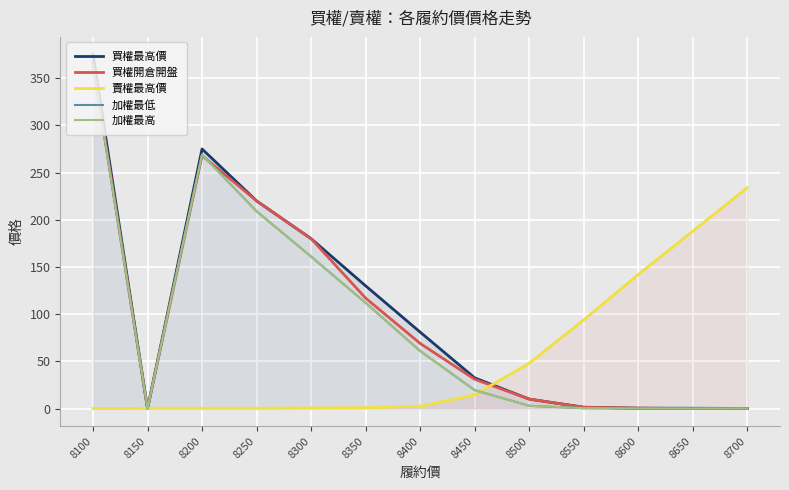

What is the difference between the maximum and minimum values in the 加權最高 series?

364.0